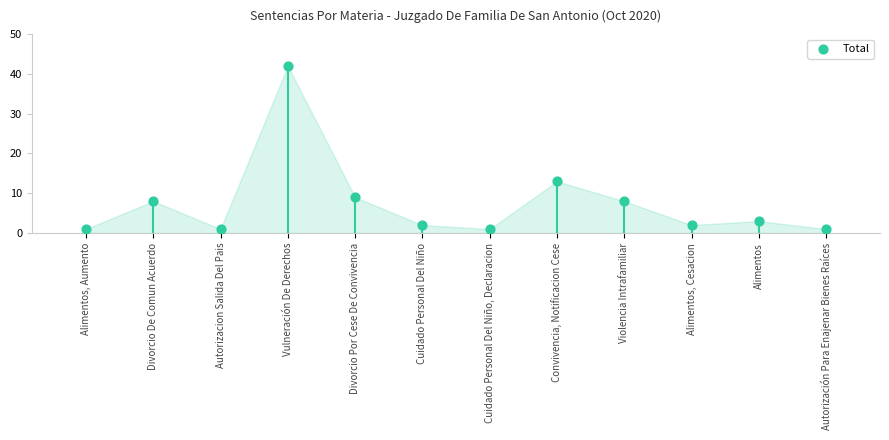

What is the change in value from Divorcio Por Cese De Convivencia to Cuidado Personal Del Niño?

-7